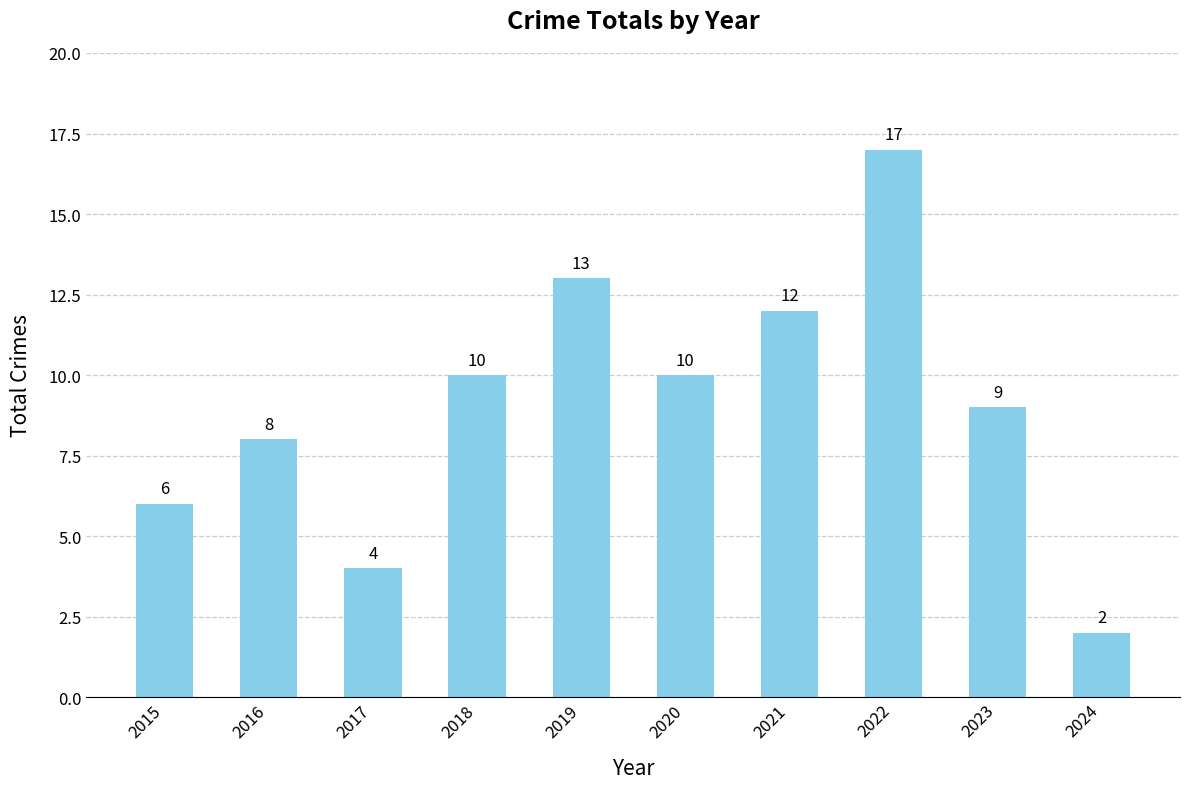

What is the value of the 4th bar from the left?

10